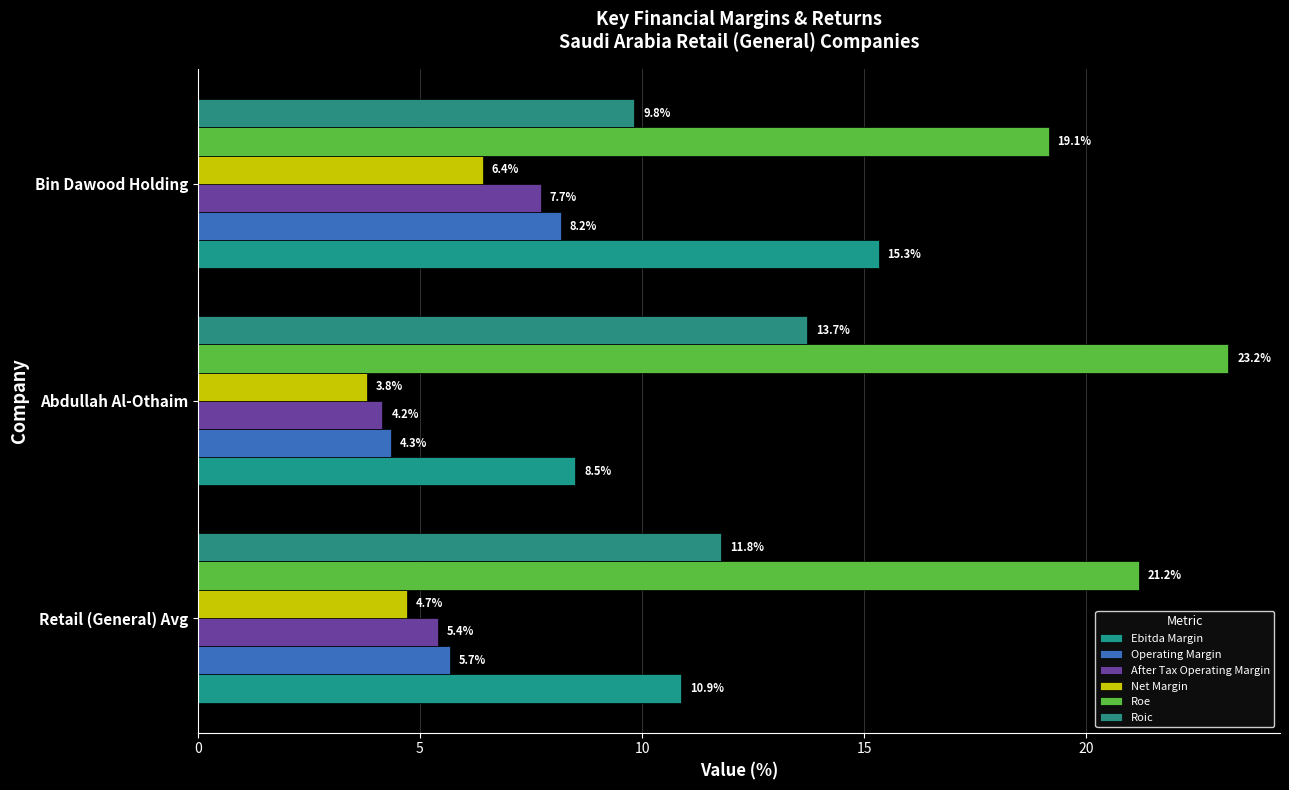

Which series has the widest spread of values?

Ebitda Margin